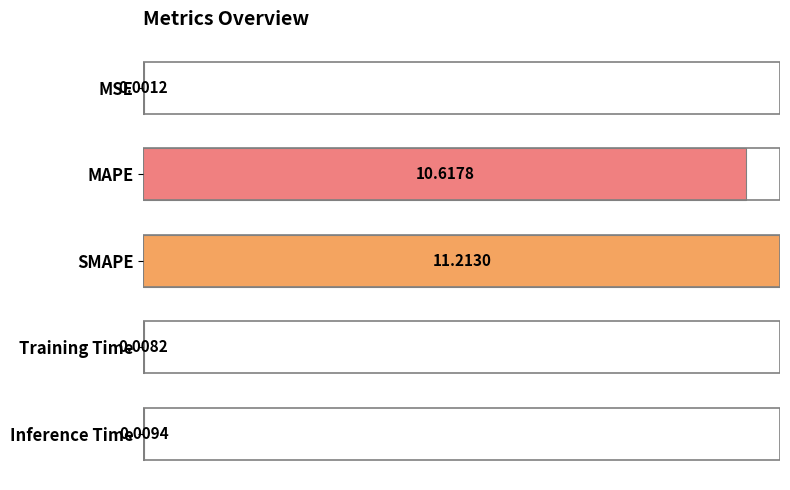

At which category does the chart reach its peak across all series?

SMAPE